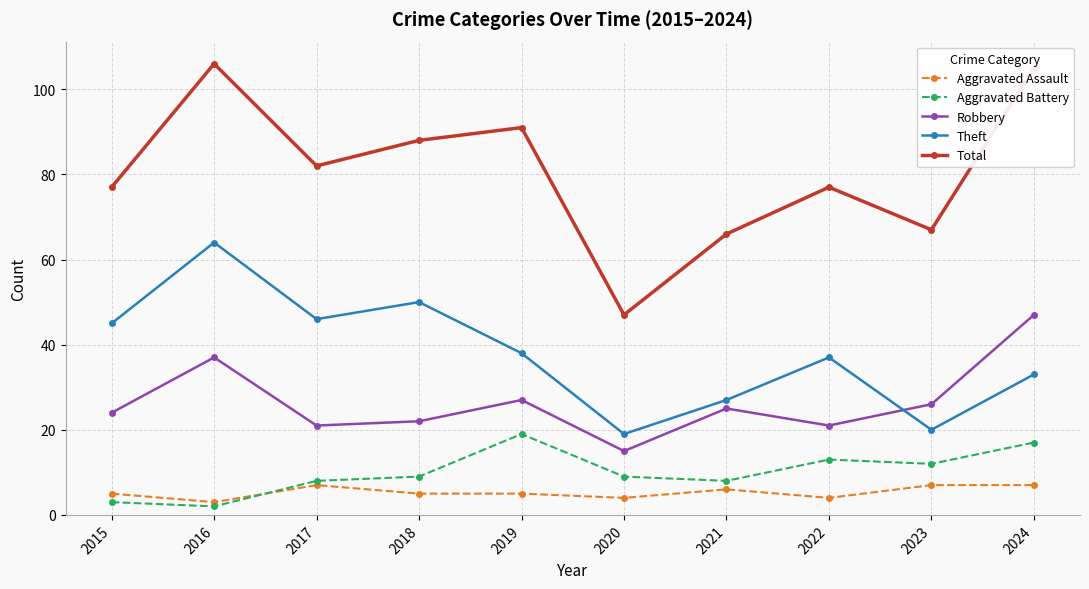

How many values in the Total series are below 82?

5